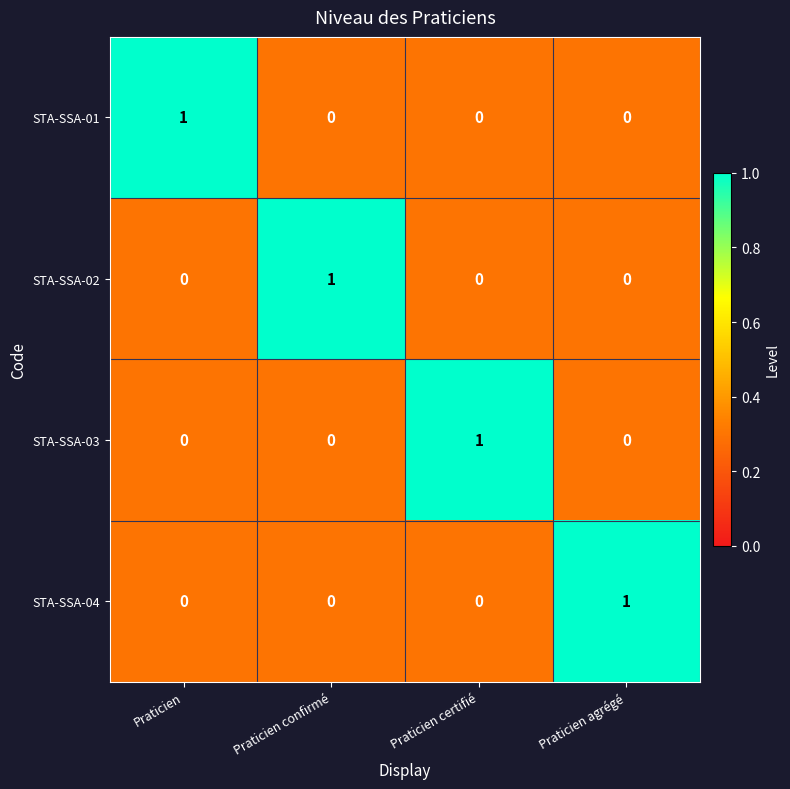

Which category has the highest value in the STA-SSA-01 series?

Praticien